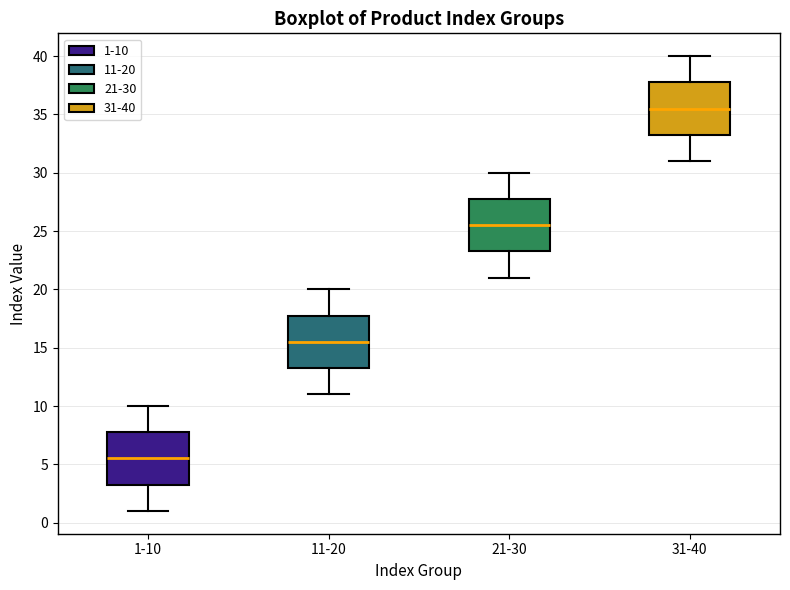

Reading left to right, transcribe this box plot: for each box, give where its median line is, the range the box spans, and where its two whiskers end, as read against the y-axis. The values are not printed on the chart, so give them approximately, as read against the axis.

1-10: median 5.5, box 3.5 to 8.0, whiskers 1.0 to 10.0
11-20: median 15.5, box 13.5 to 18.0, whiskers 11.0 to 20.0
21-30: median 25.5, box 23.5 to 28.0, whiskers 21.0 to 30.0
31-40: median 35.5, box 33.5 to 38.0, whiskers 31.0 to 40.0